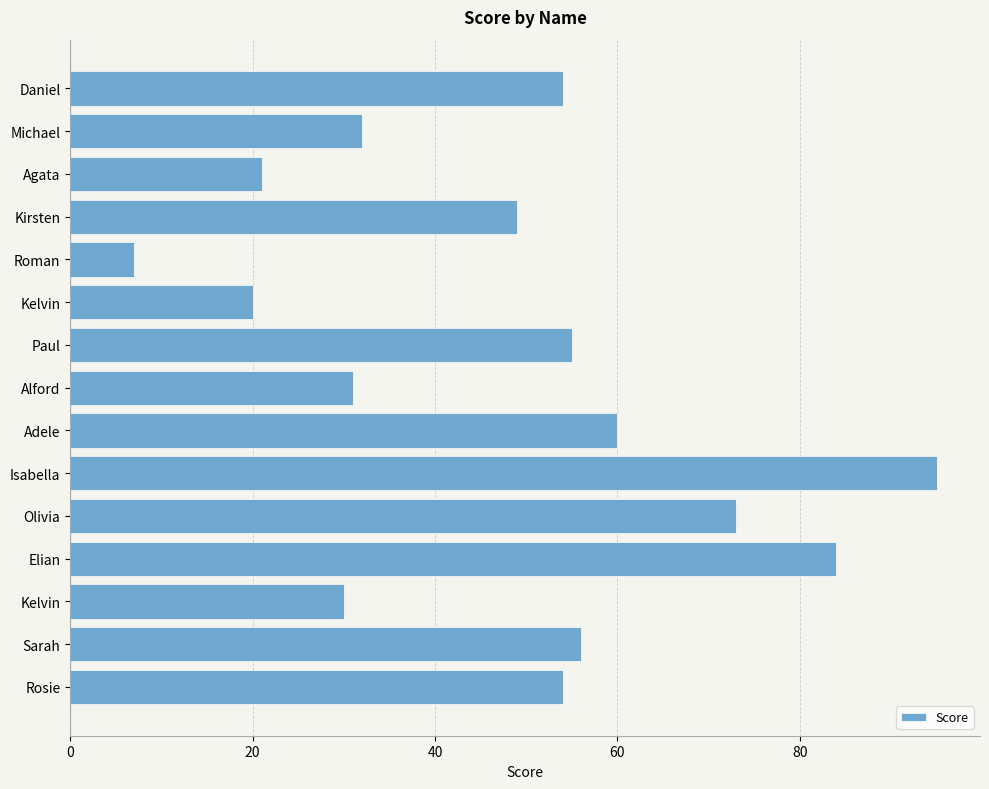

Does the chart contain stacked bars?

No